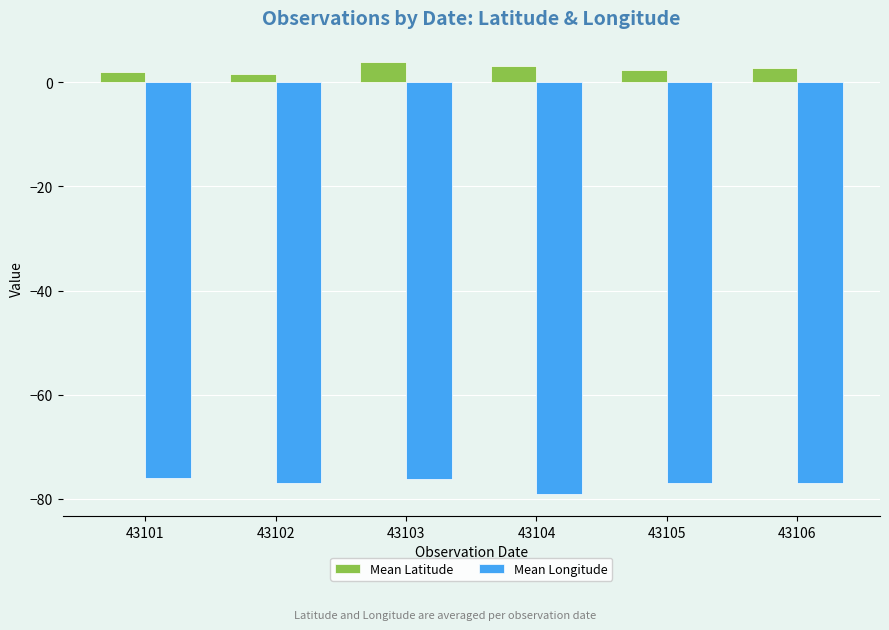

Is it true that Mean Longitude equals -76.9 at 43102?

True